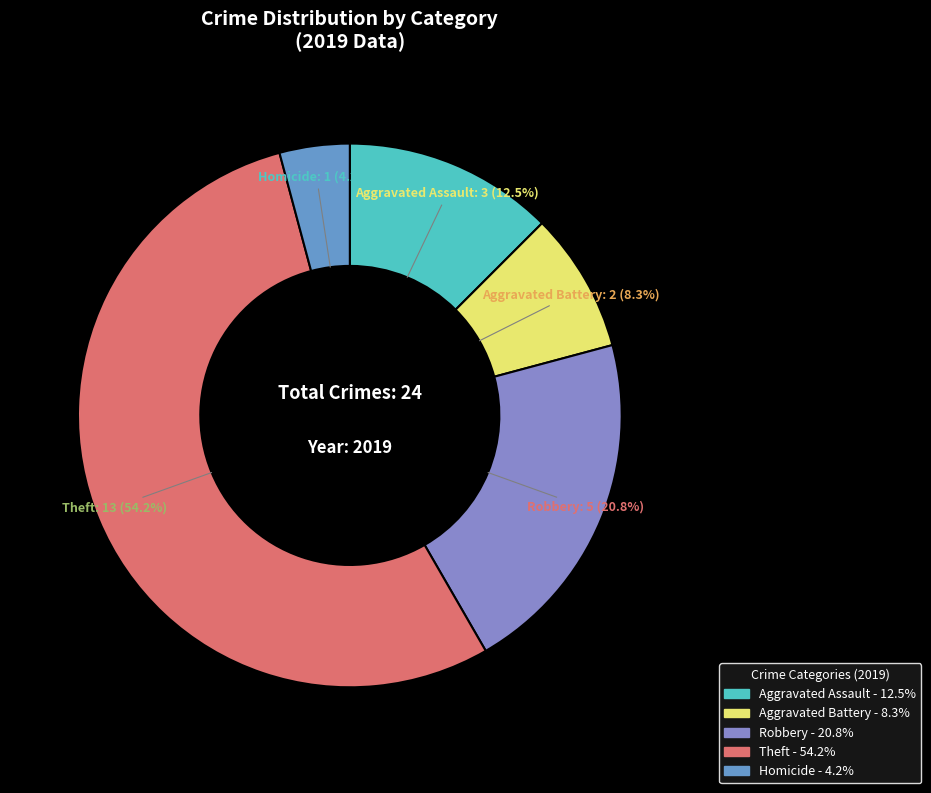

Does any single category account for the majority?

Yes